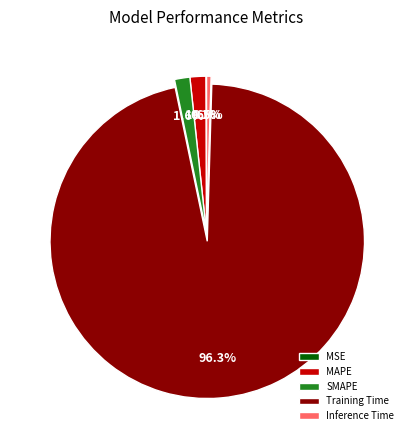

What is the largest slice in the pie chart?

Training Time